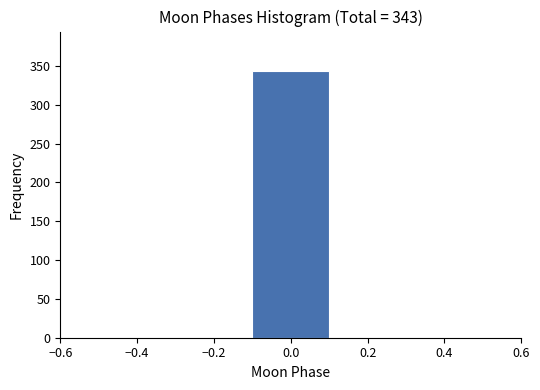

Which range on the x-axis has the tallest bar?

-0.1 to 0.1